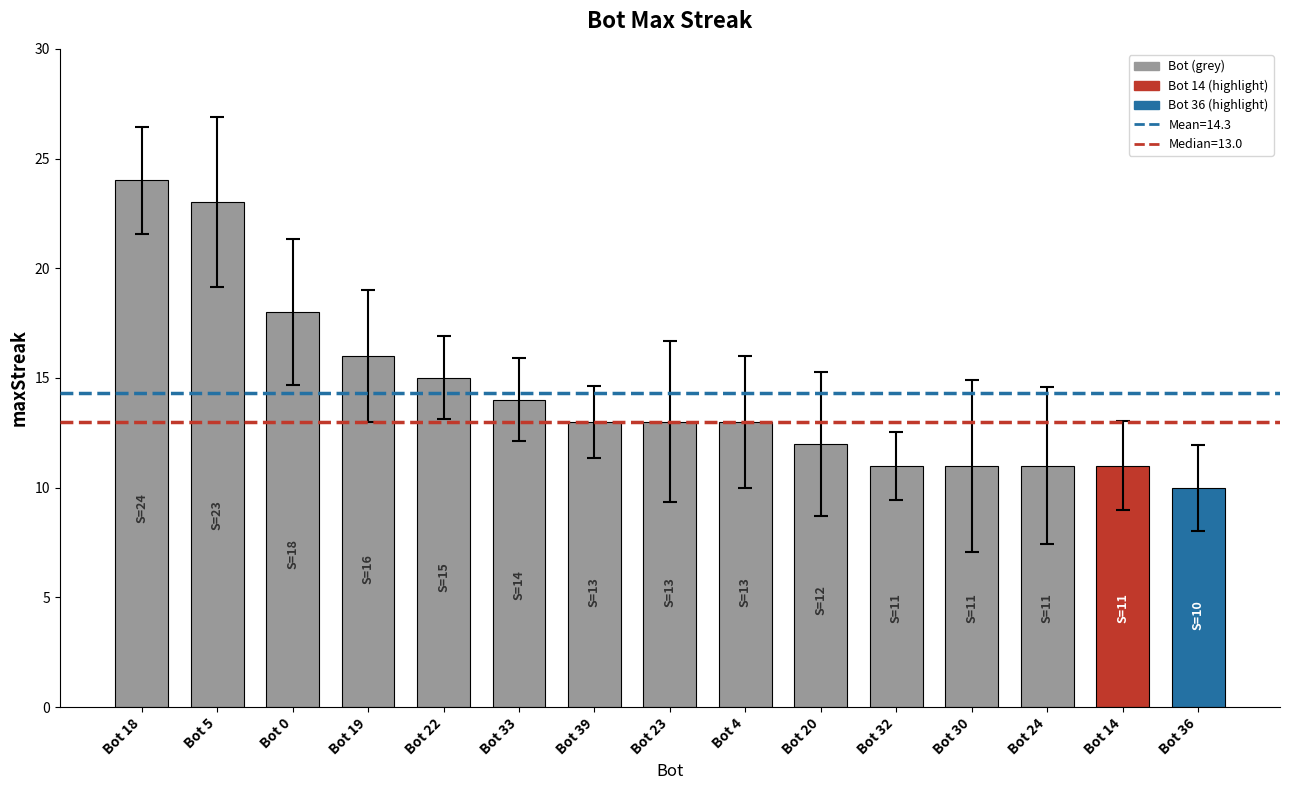

What is the ratio of the value at Bot 36 to the value at Bot 14?

0.9